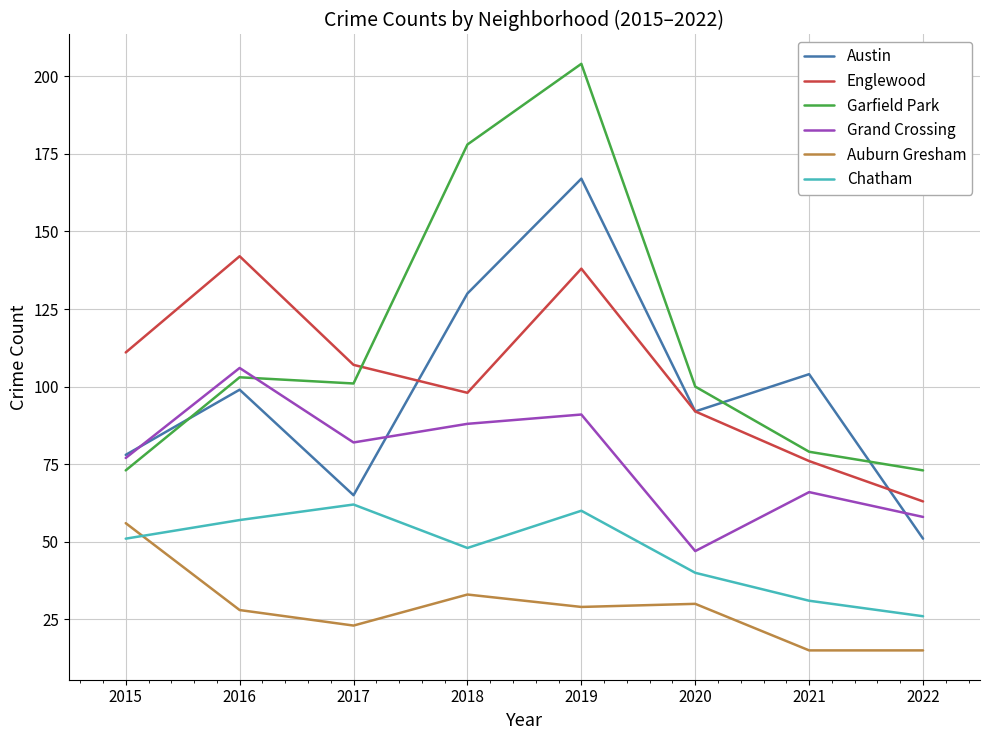

What is the difference between the highest and lowest values at 2019?

175